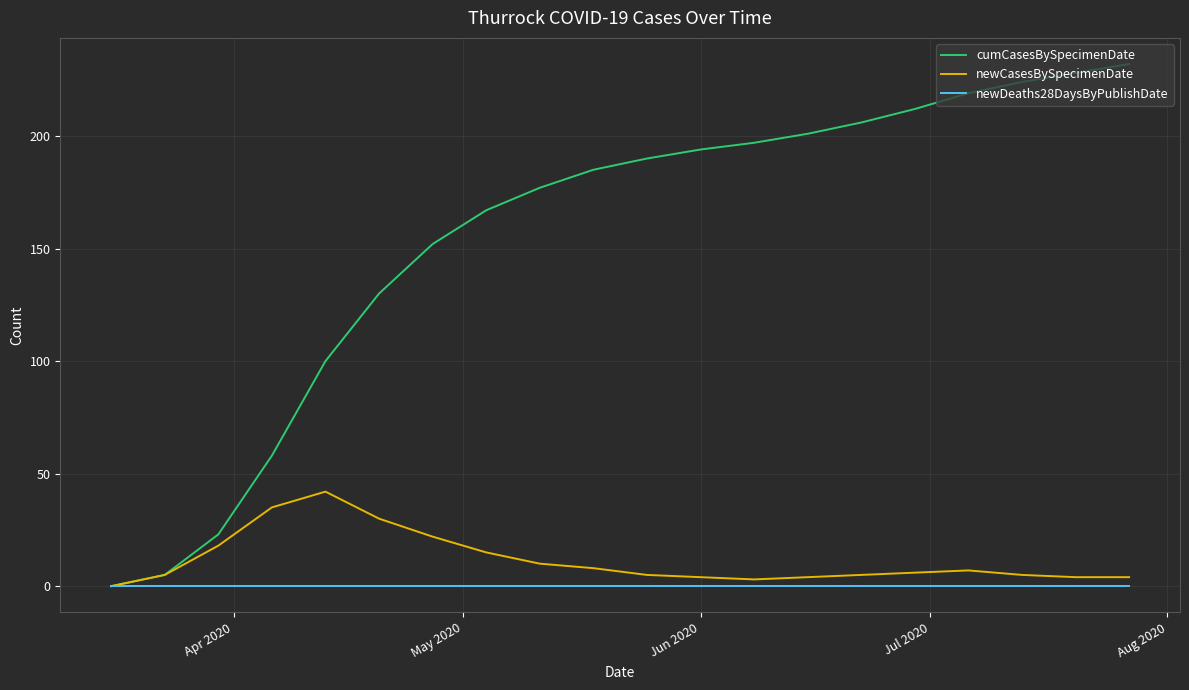

Which series has the largest total across all categories?

cumCasesBySpecimenDate